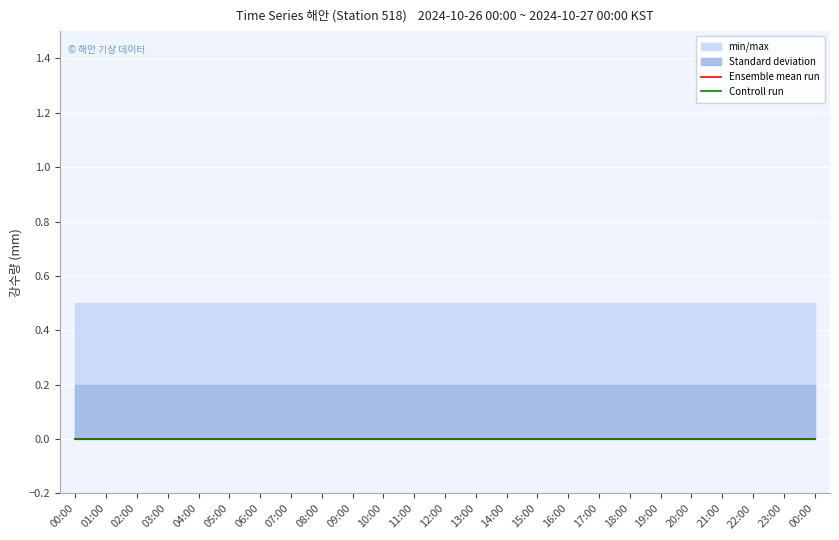

Reading left to right, transcribe all the data shown in this chart.

강수량(mm): 0.0	0.0	0.0	0.0	0.0	0.0	0.0	0.0	0.0	0.0	0.0	0.0	0.0	0.0	0.0	0.0	0.0	0.0	0.0	0.0	0.0	0.0	0.0	0.0	0.0
min_max_upper: 0.5	0.5	0.5	0.5	0.5	0.5	0.5	0.5	0.5	0.5	0.5	0.5	0.5	0.5	0.5	0.5	0.5	0.5	0.5	0.5	0.5	0.5	0.5	0.5	0.5
min_max_lower: 0.0	0.0	0.0	0.0	0.0	0.0	0.0	0.0	0.0	0.0	0.0	0.0	0.0	0.0	0.0	0.0	0.0	0.0	0.0	0.0	0.0	0.0	0.0	0.0	0.0
std_upper: 0.2	0.2	0.2	0.2	0.2	0.2	0.2	0.2	0.2	0.2	0.2	0.2	0.2	0.2	0.2	0.2	0.2	0.2	0.2	0.2	0.2	0.2	0.2	0.2	0.2
std_lower: 0.0	0.0	0.0	0.0	0.0	0.0	0.0	0.0	0.0	0.0	0.0	0.0	0.0	0.0	0.0	0.0	0.0	0.0	0.0	0.0	0.0	0.0	0.0	0.0	0.0